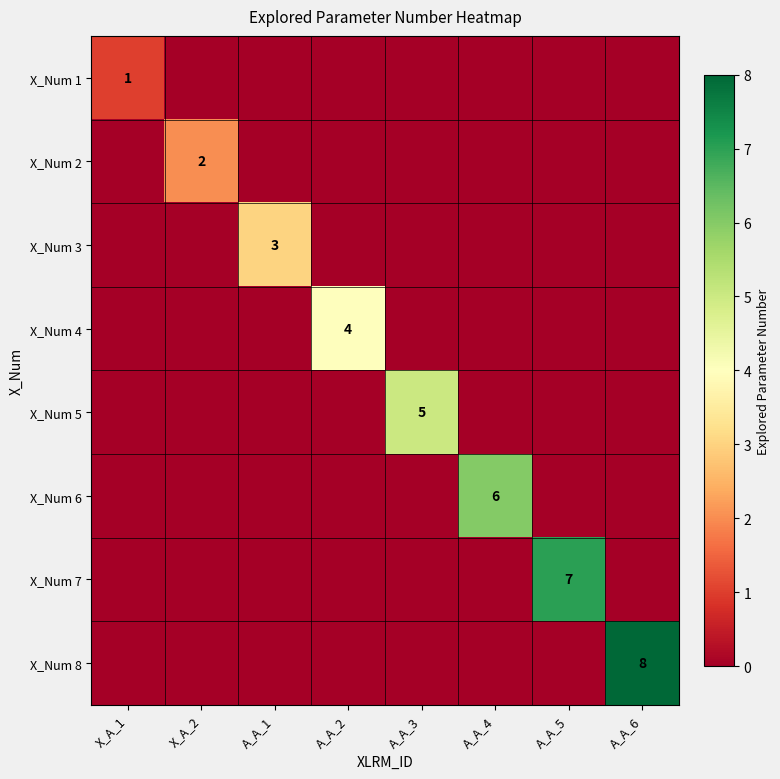

How many data points does each series have?

8